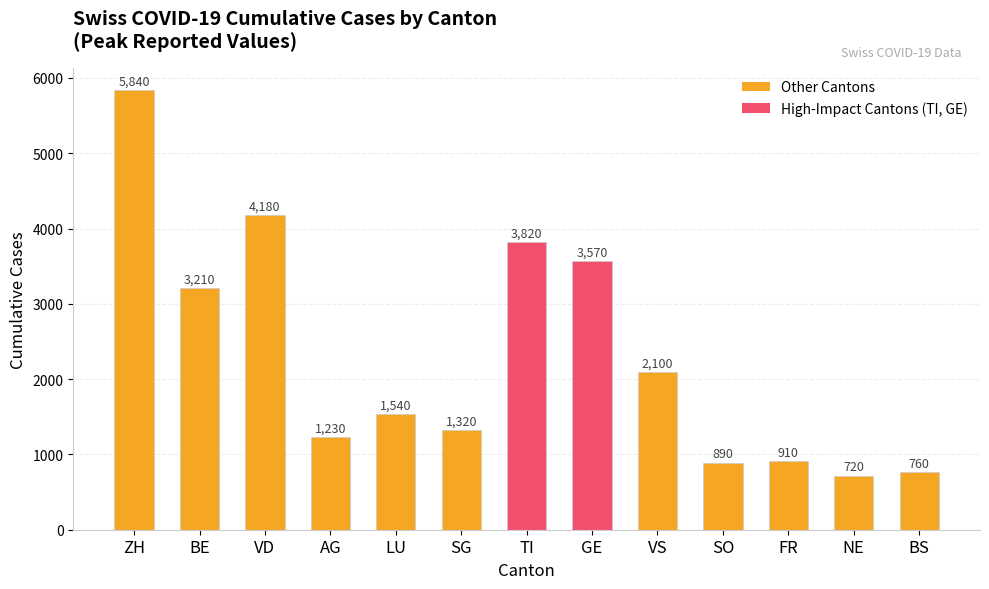

At which label is the value closest to 3280?

BE